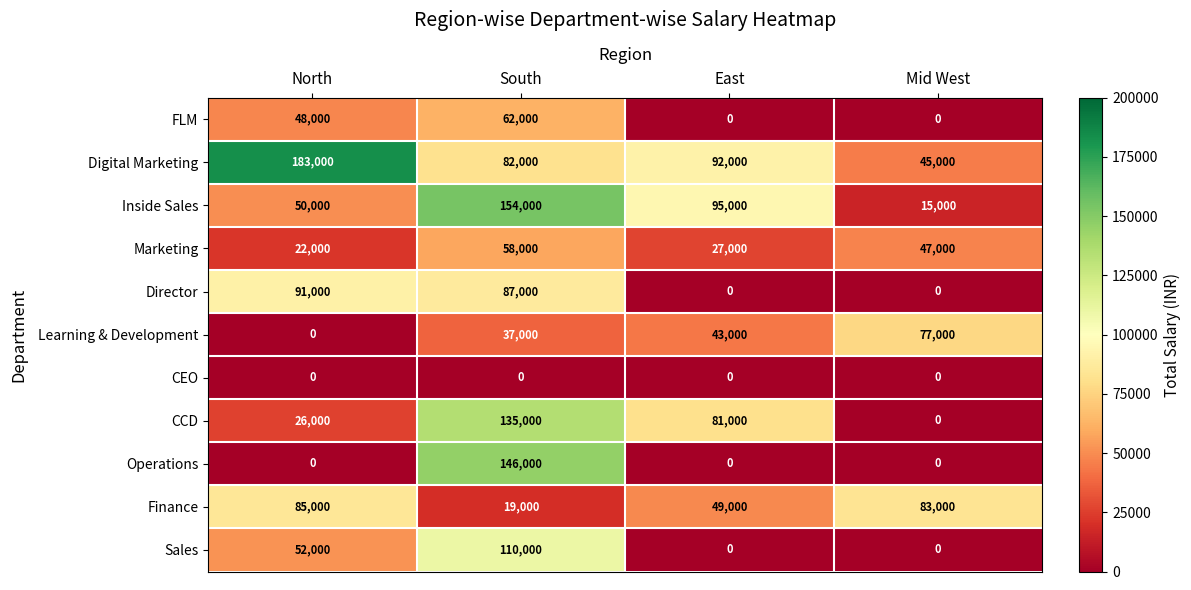

What value does the Finance series have at East?

49000